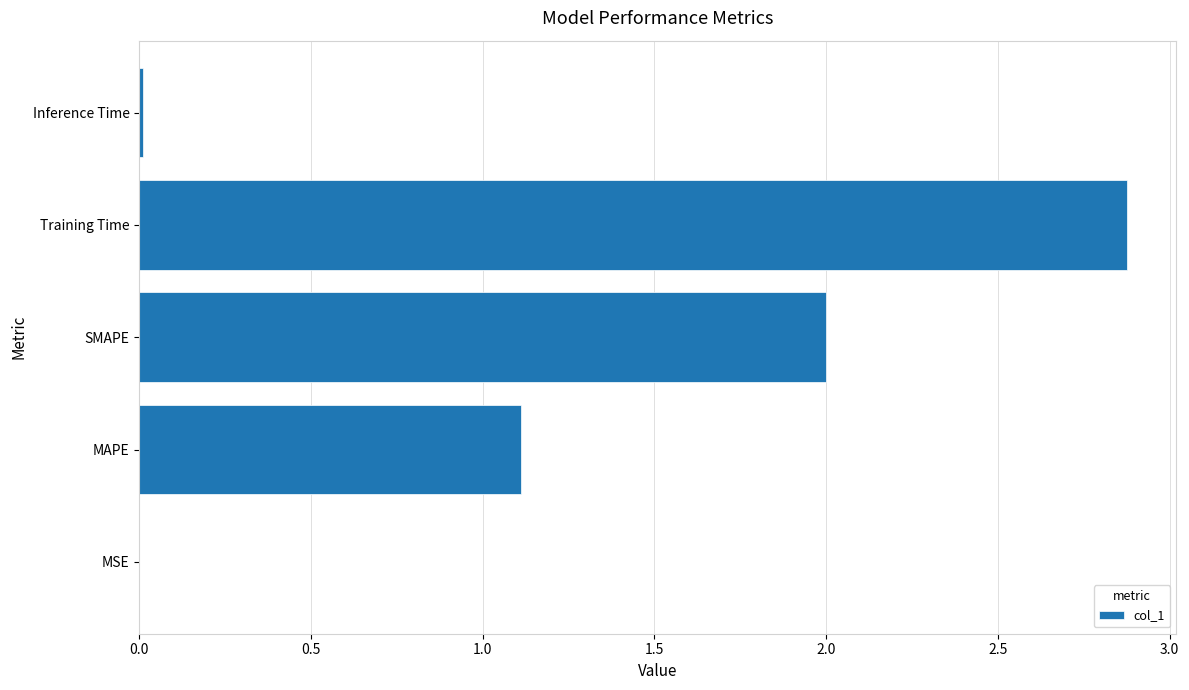

What is the sum of all values?

6.0